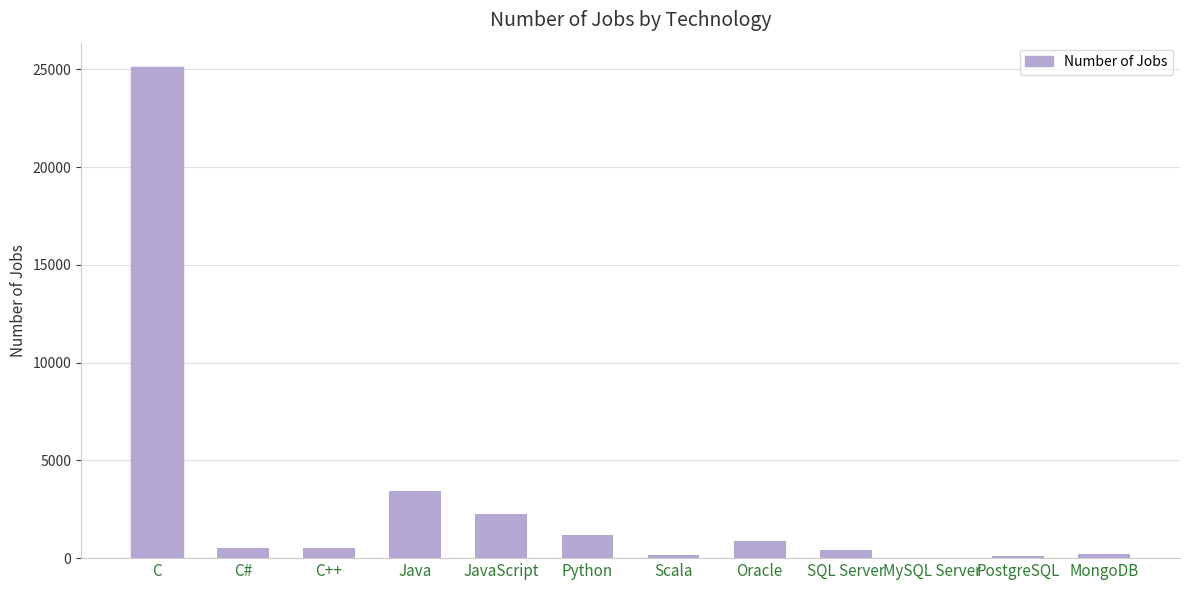

The chart shows a value of 35437 at C. True or false?

False